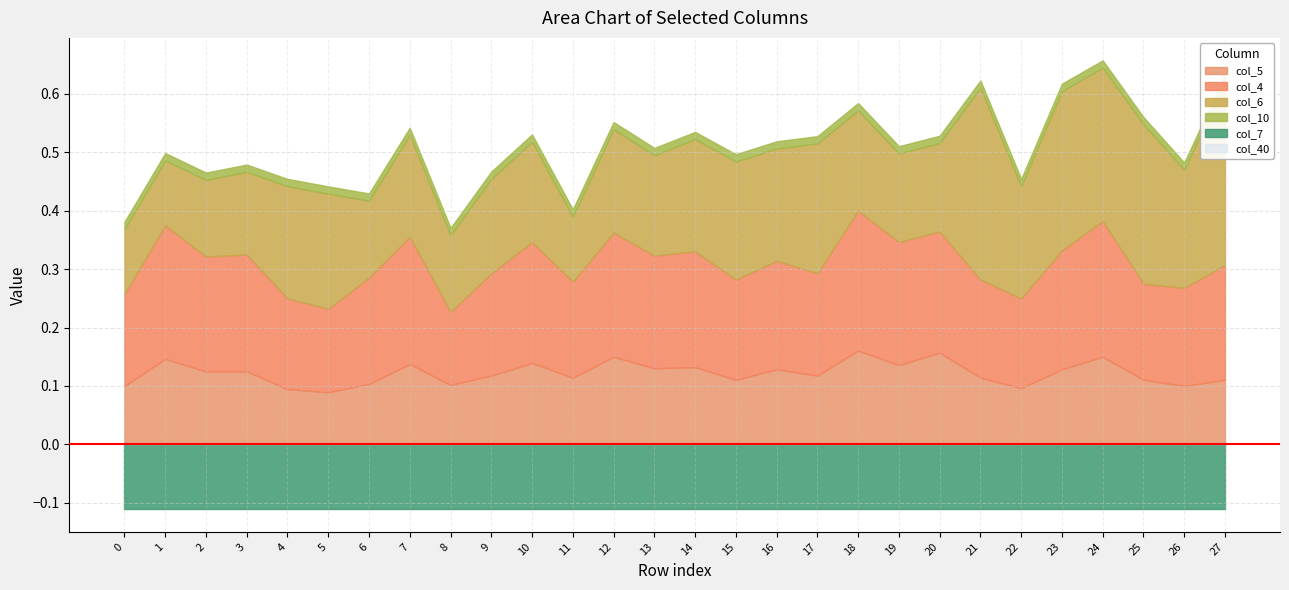

True or false: col_40 and col_6 cross at least once.

False